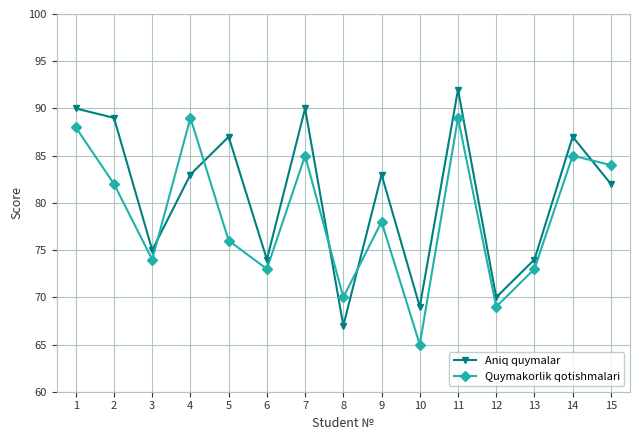

How many intersections are there between Aniq quymalar and Quymakorlik qotishmalari?

5